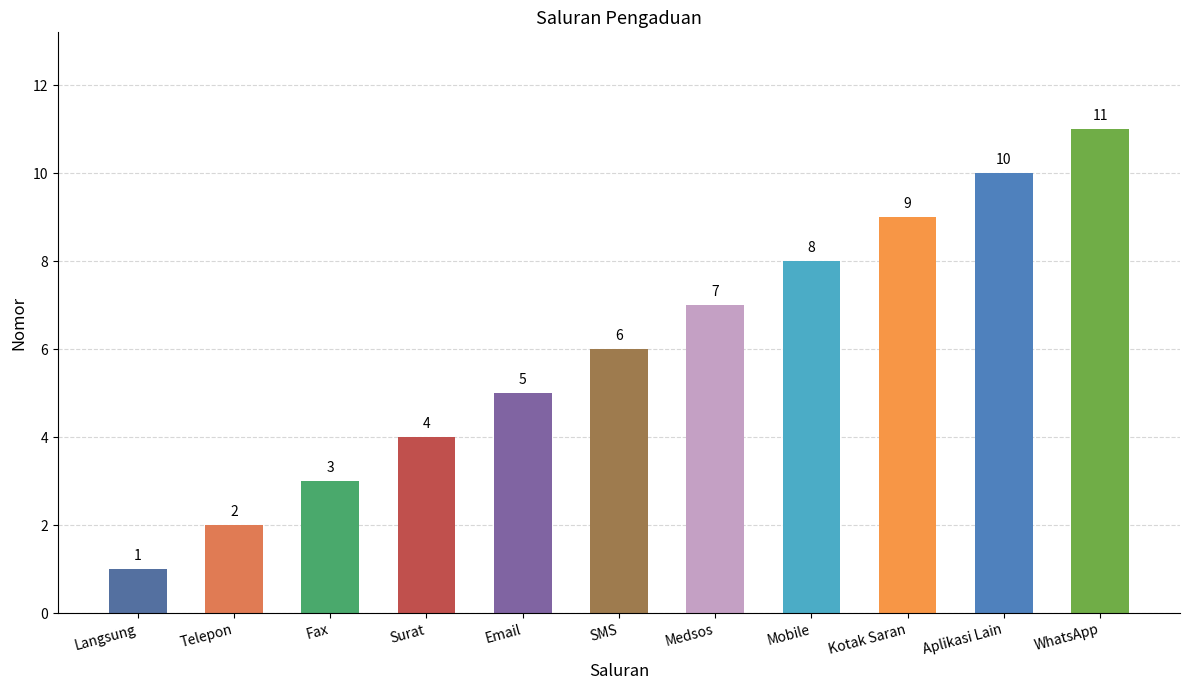

True or false: the data shows 3 at Mobile.

False